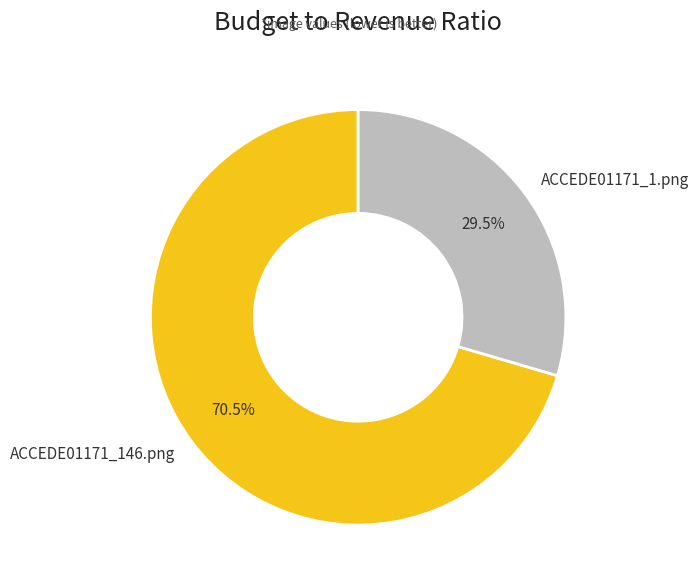

Which category has the biggest portion of the pie?

ACCEDE01171_146.png